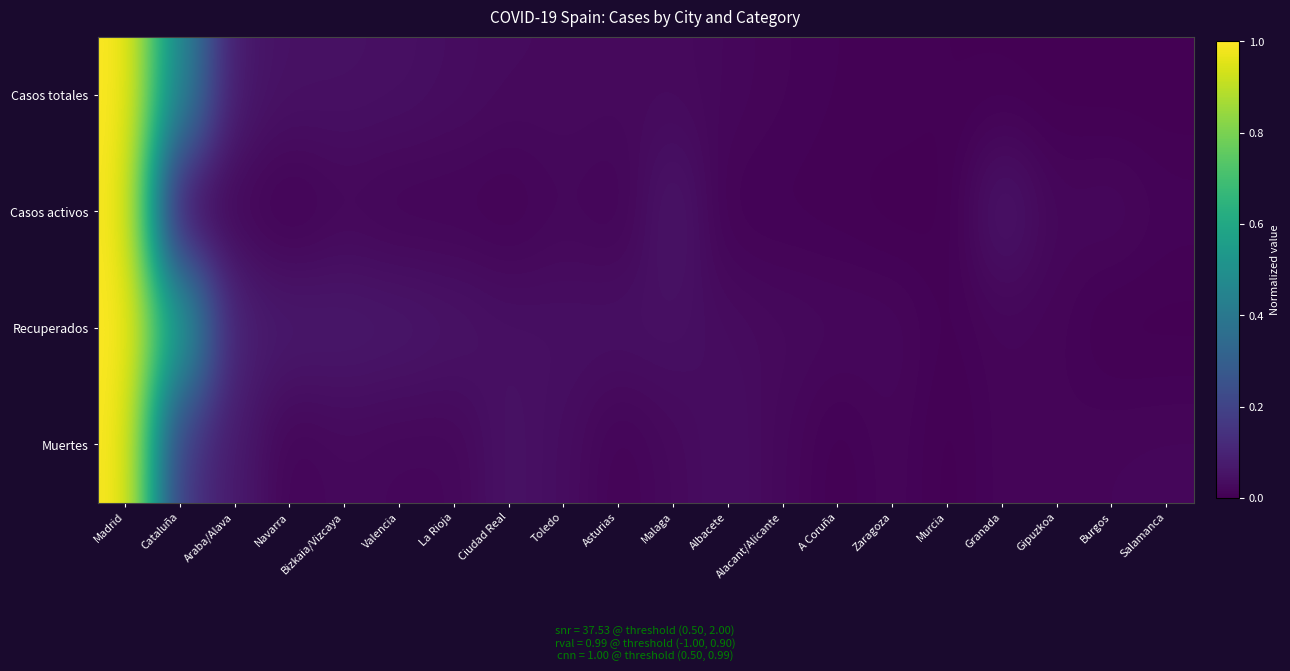

Reading right to left, extract all data points from this chart.

Casos totales: Salamanca=0.0	Burgos=0.0	Gipuzkoa=0.0	Granada=0.0	Murcia=0.0	Zaragoza=0.0	A Coruña=0.0	Alacant/Alicante=0.0	Albacete=0.0	Malaga=0.0	Asturias=0.0	Toledo=0.0	Ciudad Real=0.0	La Rioja=0.0	Valencia=0.0	Bizkaia/Vizcaya=0.0	Navarra=0.0	Araba/Alava=0.1	Cataluña=0.5	Madrid=1.0
Casos activos: Salamanca=0.0	Burgos=0.0	Gipuzkoa=0.0	Granada=0.1	Murcia=0.0	Zaragoza=0.0	A Coruña=0.0	Alacant/Alicante=0.0	Albacete=0.0	Malaga=0.1	Asturias=0.0	Toledo=0.0	Ciudad Real=0.0	La Rioja=0.0	Valencia=0.0	Bizkaia/Vizcaya=0.0	Navarra=0.0	Araba/Alava=0.0	Cataluña=0.0	Madrid=1.0
Recuperados: Salamanca=0.0	Burgos=0.0	Gipuzkoa=0.0	Granada=0.0	Murcia=0.0	Zaragoza=0.0	A Coruña=0.0	Alacant/Alicante=0.0	Albacete=0.0	Malaga=0.0	Asturias=0.0	Toledo=0.0	Ciudad Real=0.0	La Rioja=0.1	Valencia=0.1	Bizkaia/Vizcaya=0.1	Navarra=0.1	Araba/Alava=0.1	Cataluña=0.6	Madrid=1.0
Muertes: Salamanca=0.0	Burgos=0.0	Gipuzkoa=0.0	Granada=0.0	Murcia=0.0	Zaragoza=0.0	A Coruña=0.0	Alacant/Alicante=0.0	Albacete=0.0	Malaga=0.0	Asturias=0.0	Toledo=0.0	Ciudad Real=0.0	La Rioja=0.0	Valencia=0.0	Bizkaia/Vizcaya=0.0	Navarra=0.0	Araba/Alava=0.1	Cataluña=0.2	Madrid=1.0